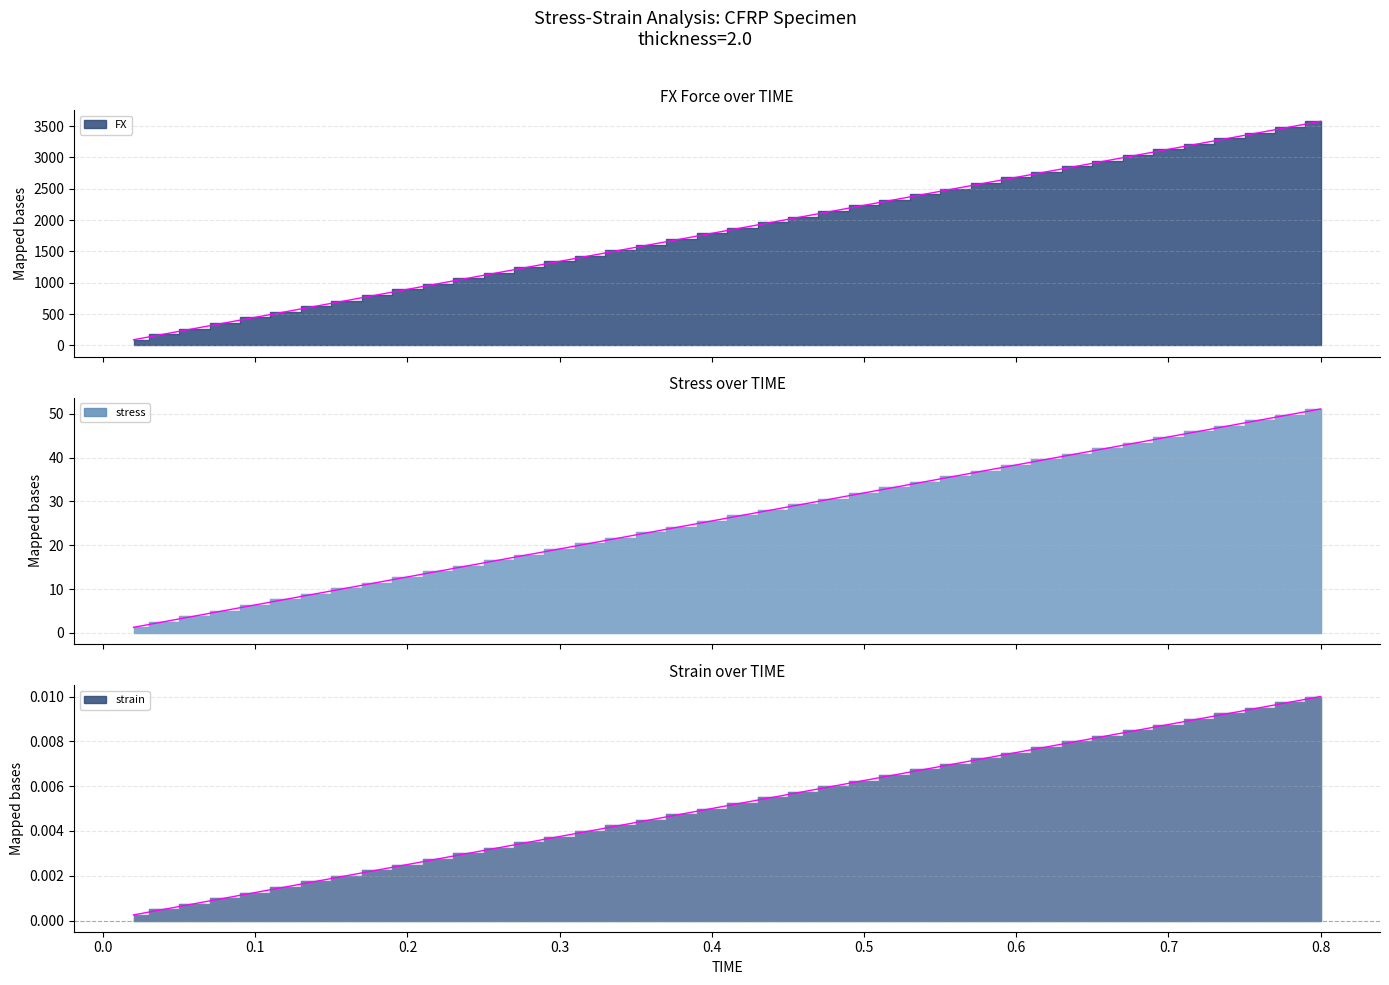

True or false: strain and FX cross at least once.

False